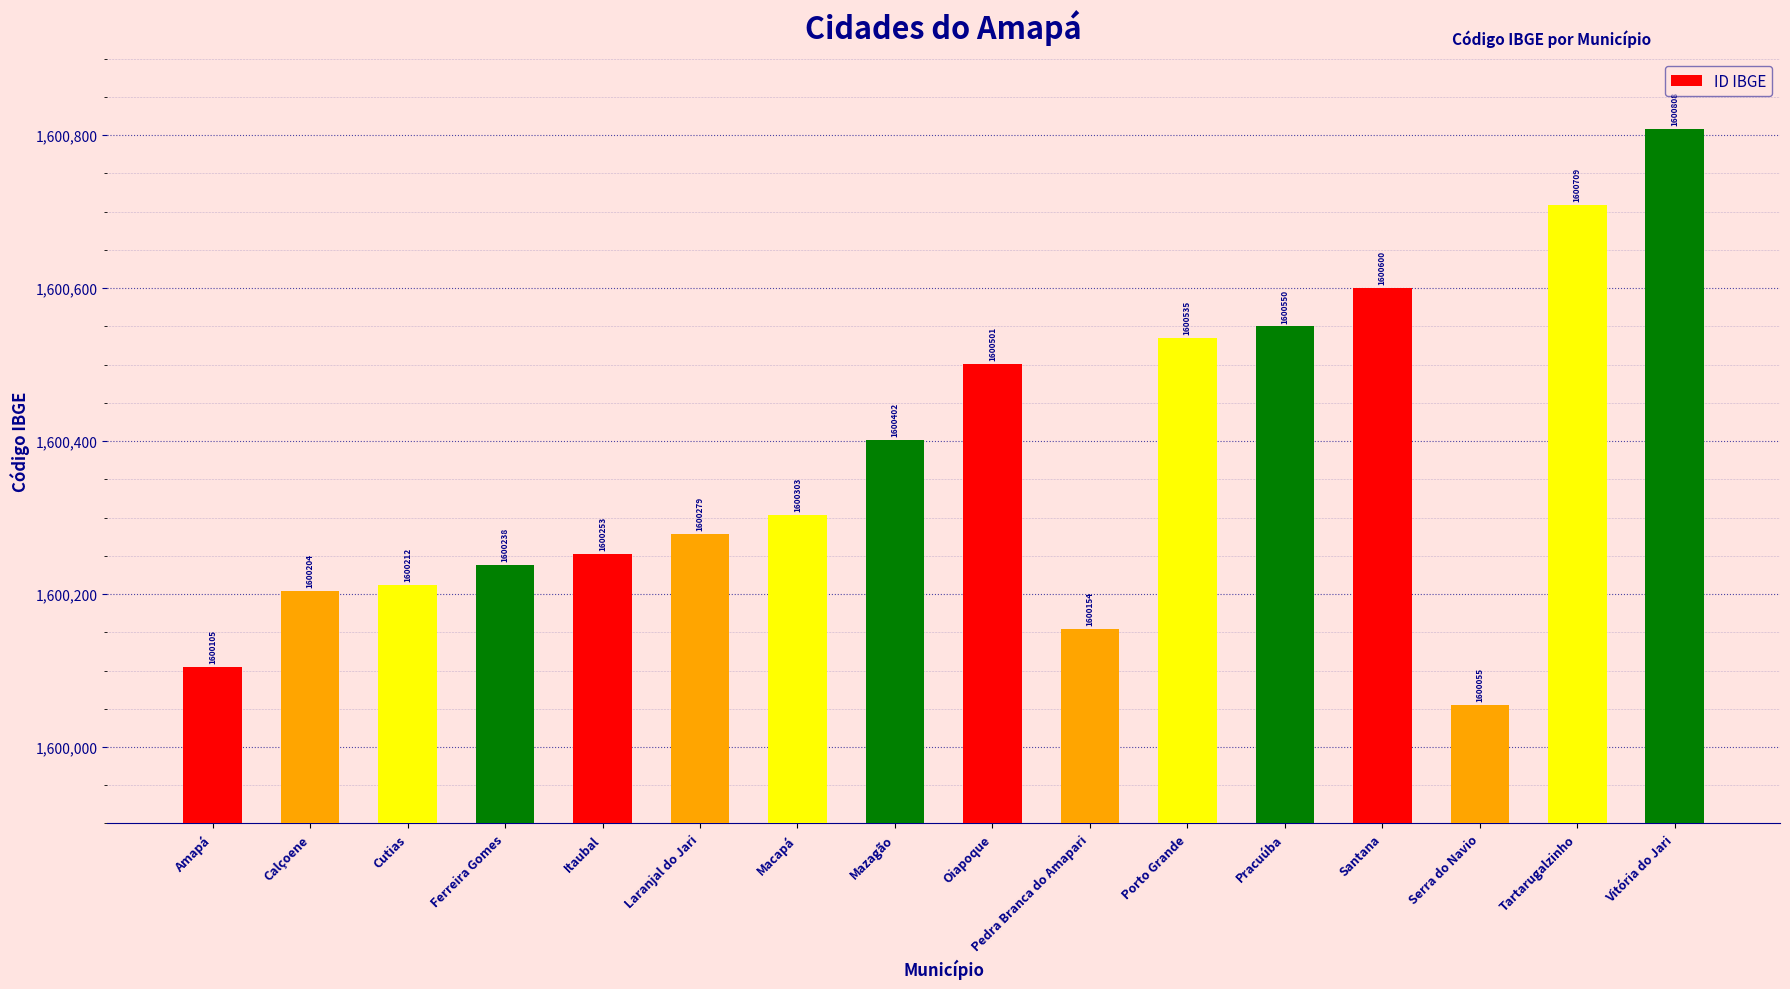

List the labels in order of value, smallest first.

Serra do Navio, Amapá, Pedra Branca do Amapari, Calçoene, Cutias, Ferreira Gomes, Itaubal, Laranjal do Jari, Macapá, Mazagão, Oiapoque, Porto Grande, Pracuúba, Santana, Tartarugalzinho, Vitória do Jari